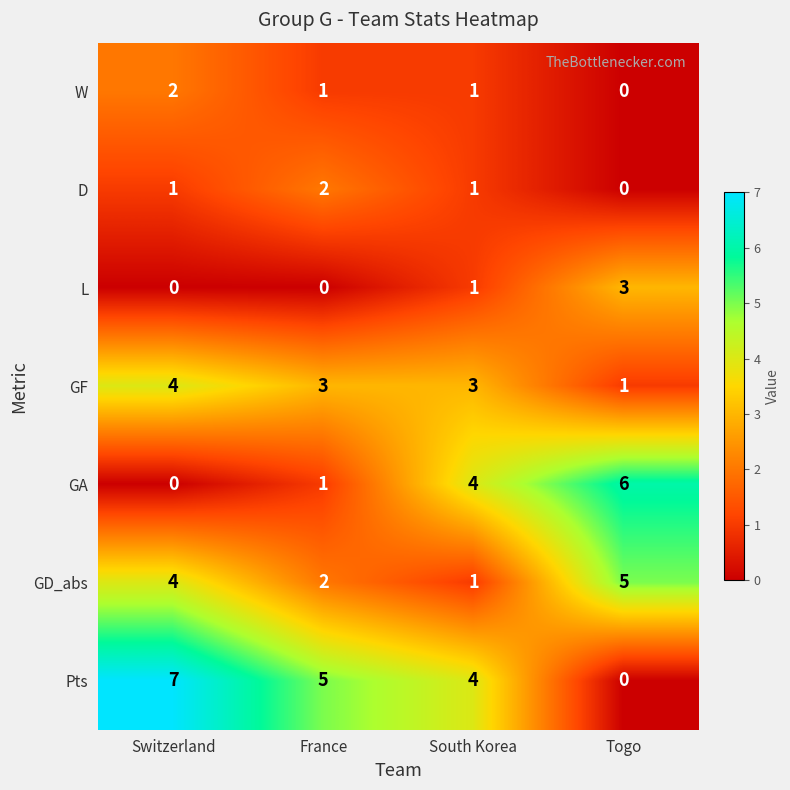

The GA series shows 9 at Togo. True or false?

False